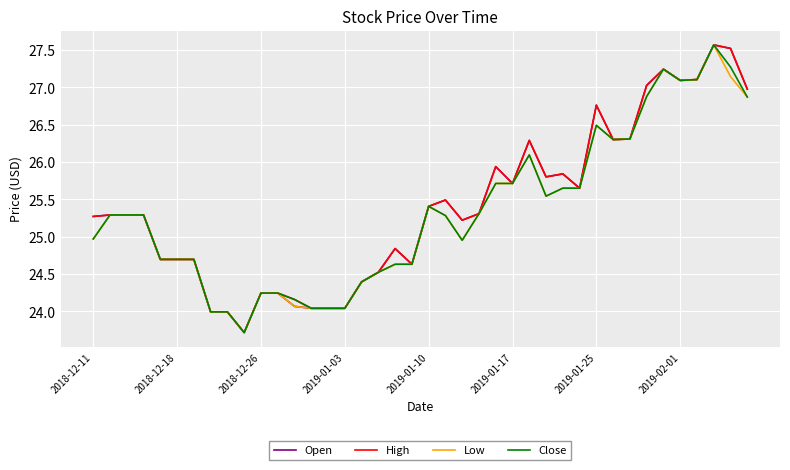

What is the minimum value shown in the chart?

23.7